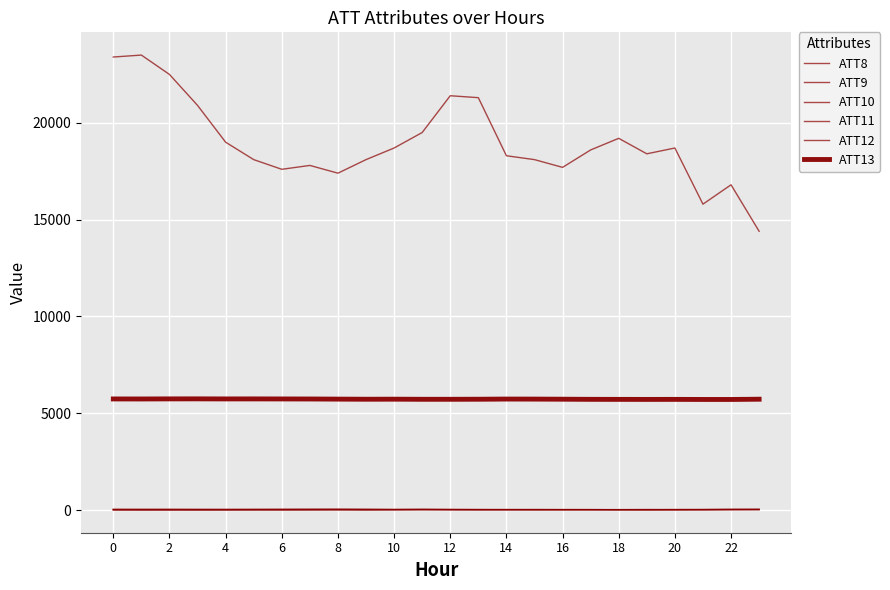

How many lines are shown in the chart?

6